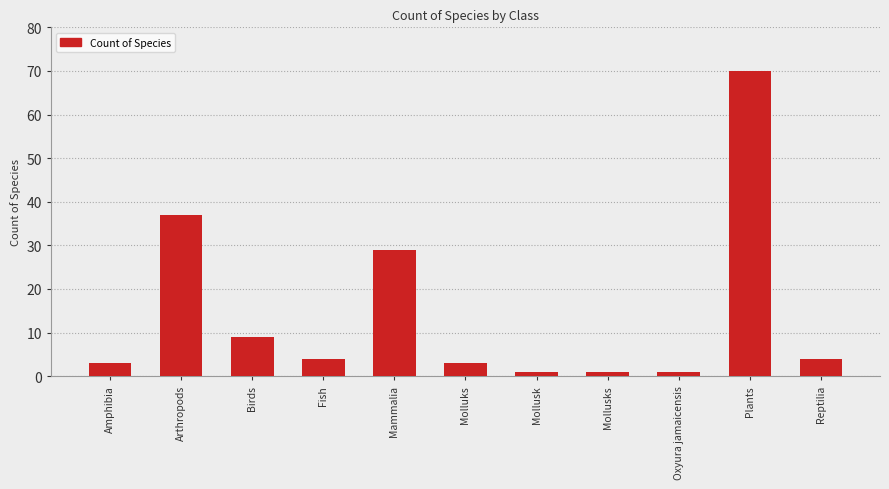

What is the ratio of the value at Plants to the value at Mollusk?

70.0